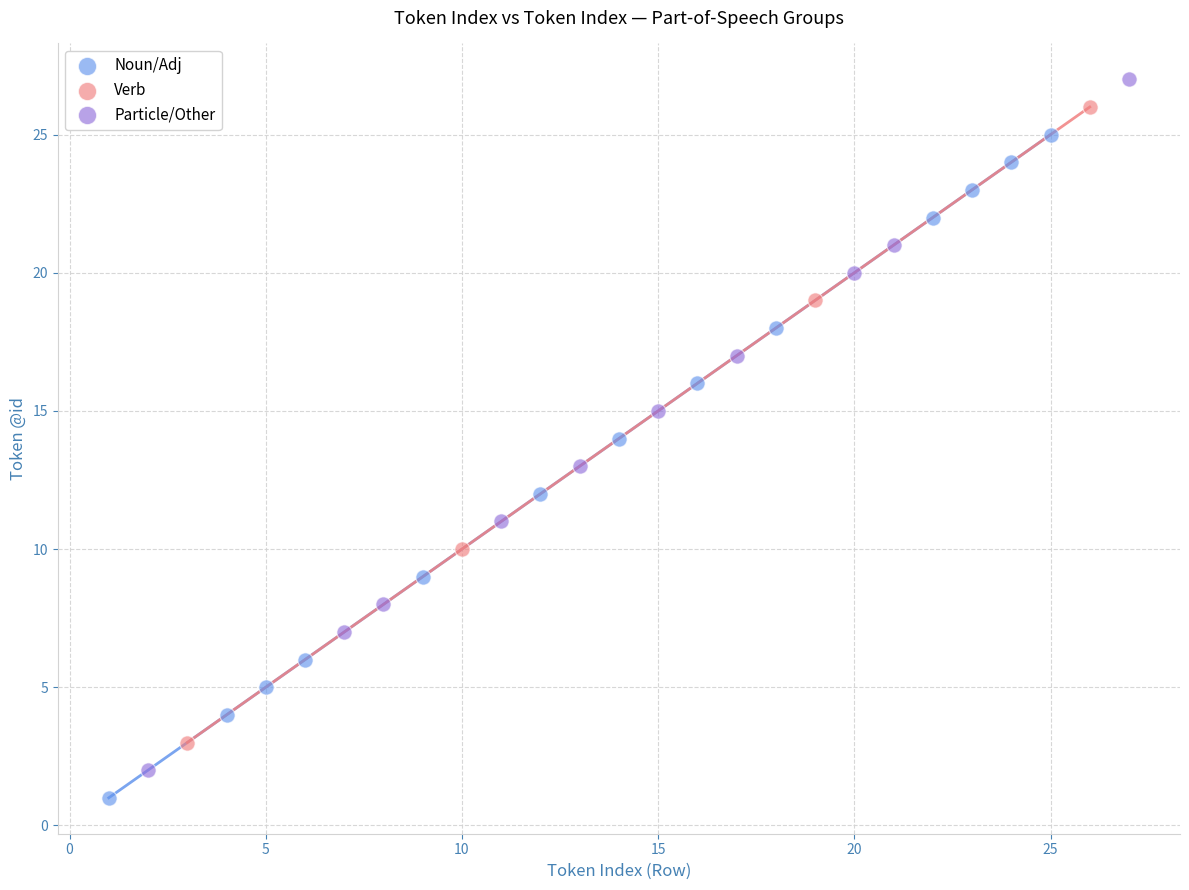

Which series reaches the maximum Y coordinate?

Particle/Other